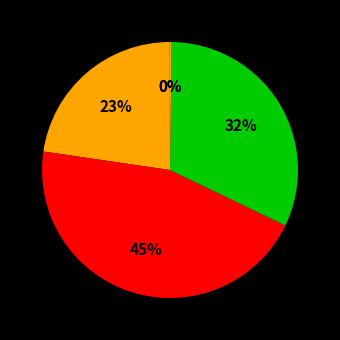

Does any single category account for the majority?

No